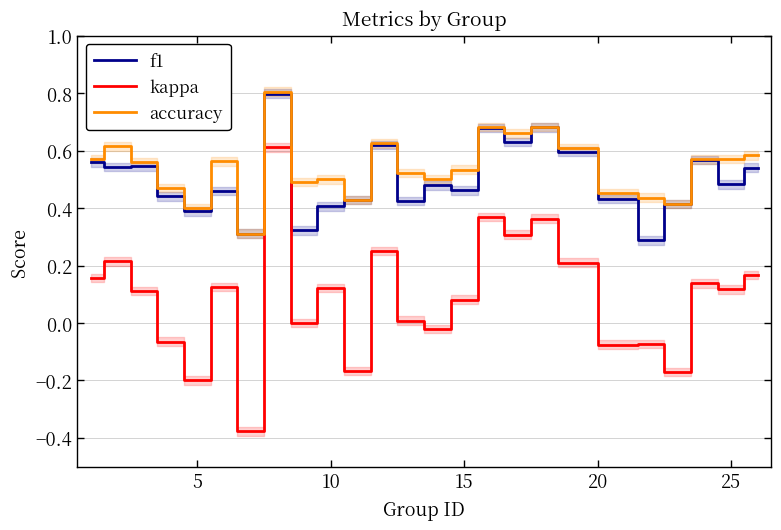

What is the maximum value for f1?

0.8